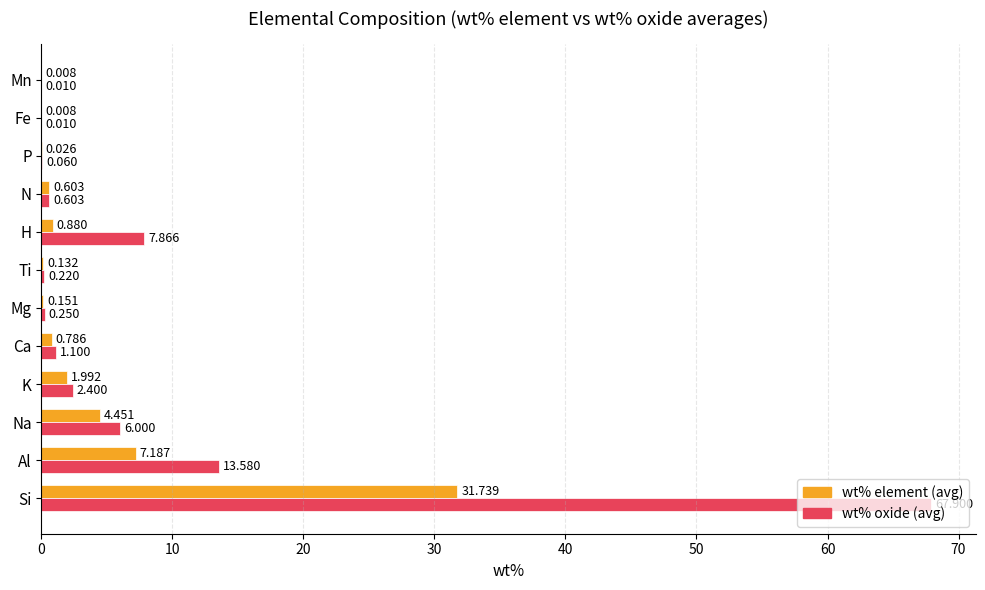

Count the number of data series in this chart.

2